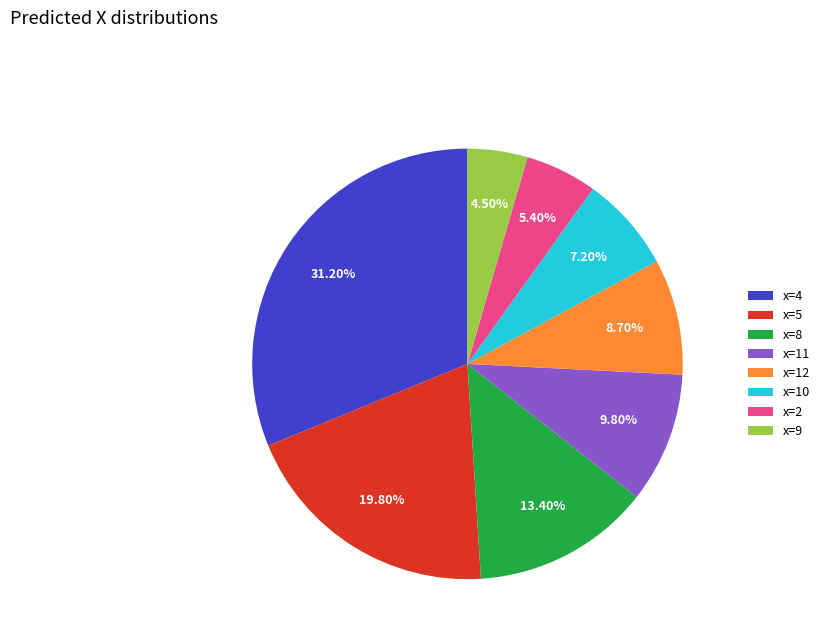

How many segments does this pie chart have?

8